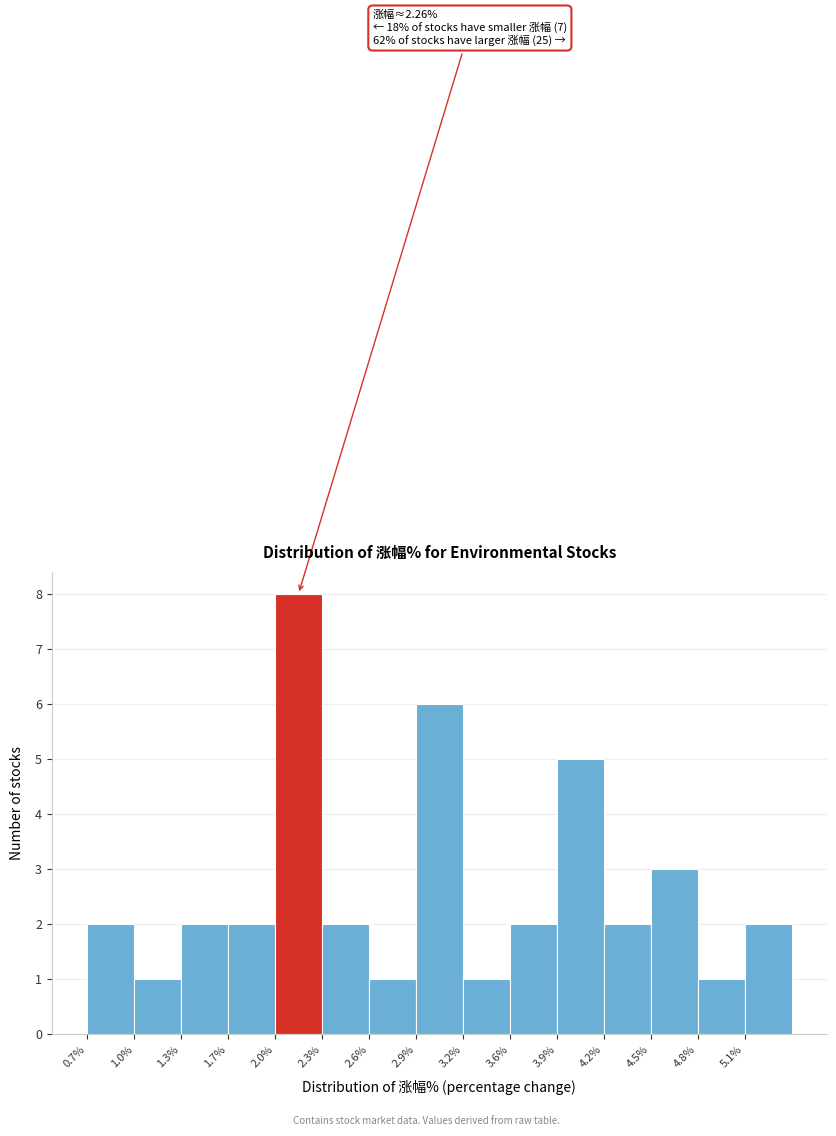

Which range on the x-axis has the tallest bar?

1.95 to 2.30